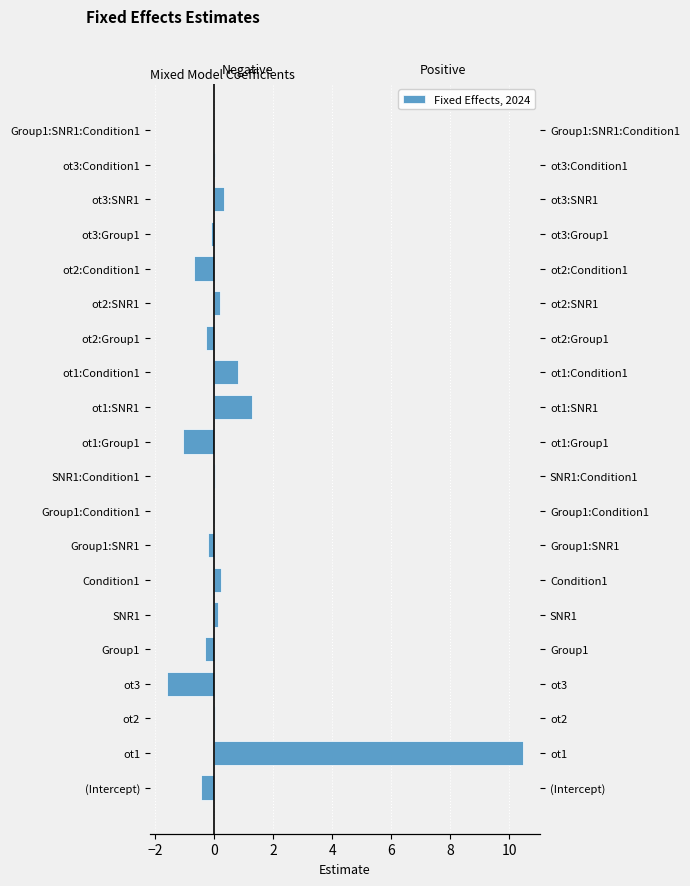

What is the minimum value shown in the chart?

-1.6